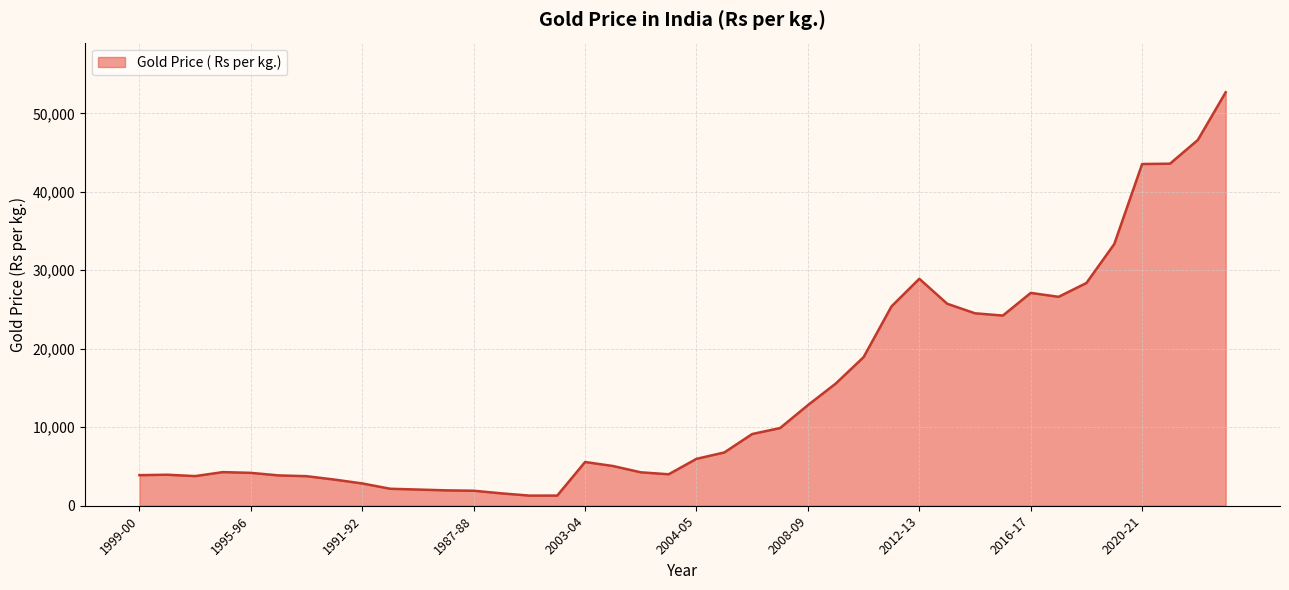

What is the difference between the maximum and minimum values?

51394